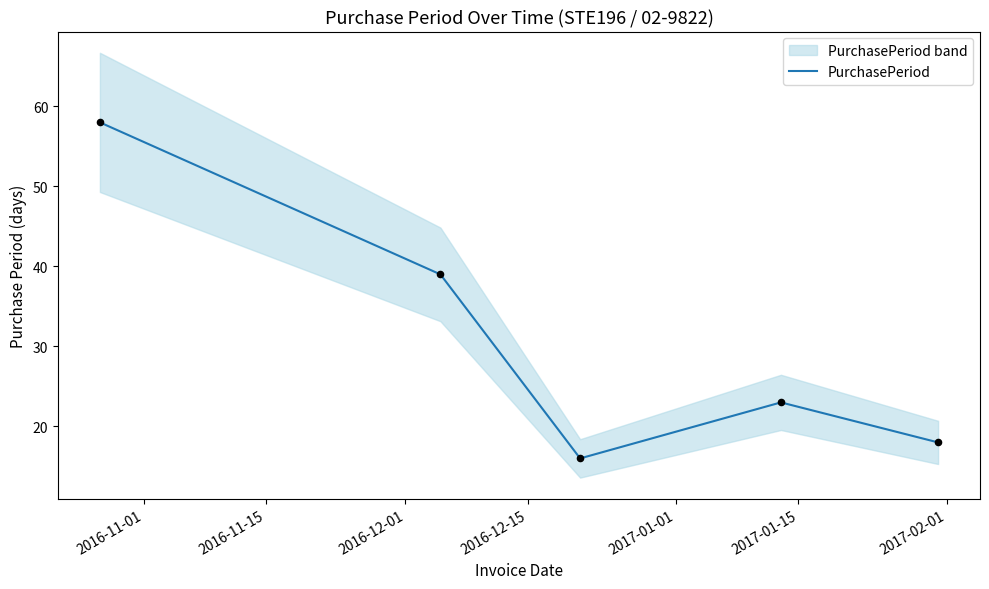

What is the highest value of the PurchasePeriod series?

58